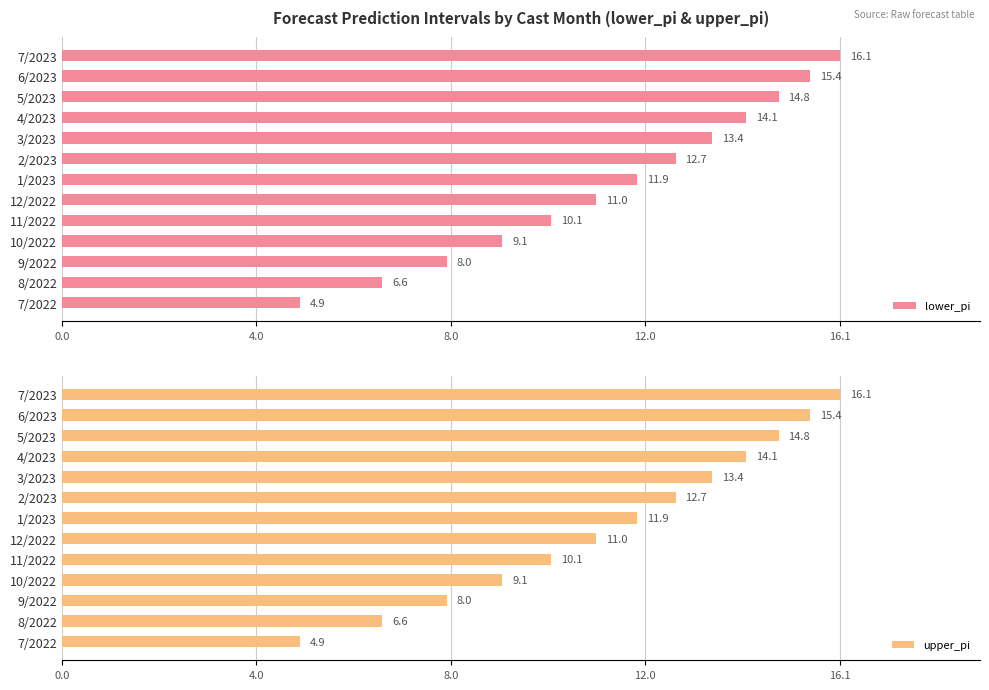

At which label is lower_pi closest to 10?

11/2022